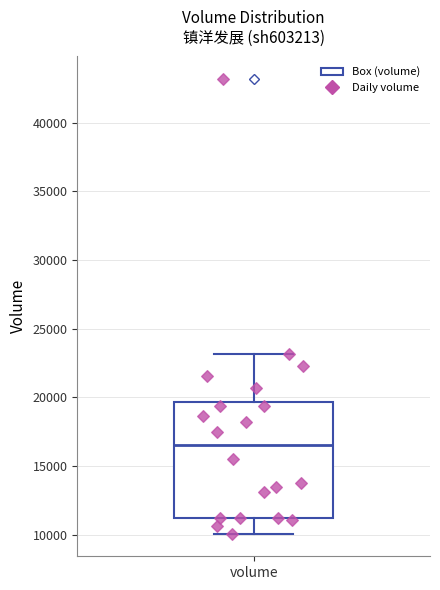

Read this box plot against the y-axis: the position of the median line, the range covered by the box, and the ends of both whiskers. The values are not printed on the chart, so give them approximately, as read against the axis.

median 16500, box 11000 to 19500, whiskers 10000 to 23000